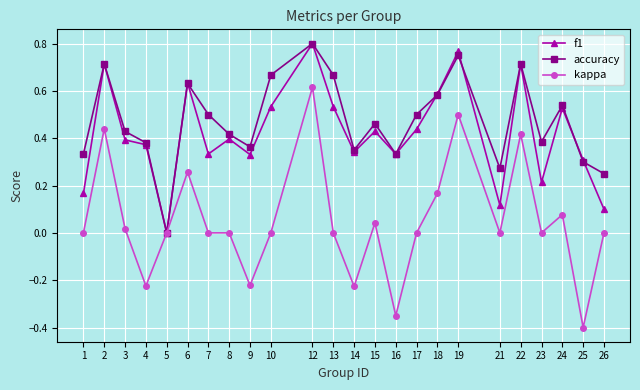

Which series has the widest spread of values?

kappa